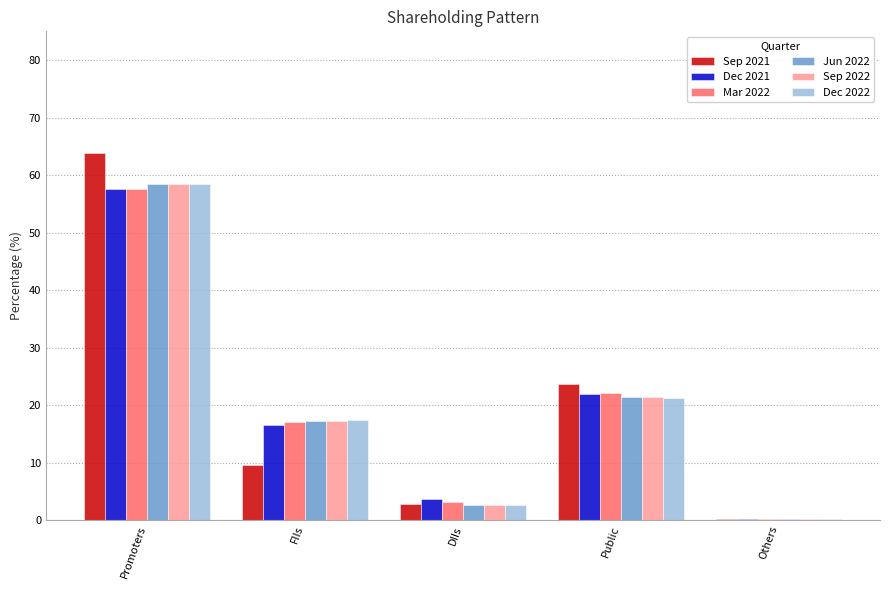

The value of Jun 2022 at Promoters is 58.5. True or false?

True